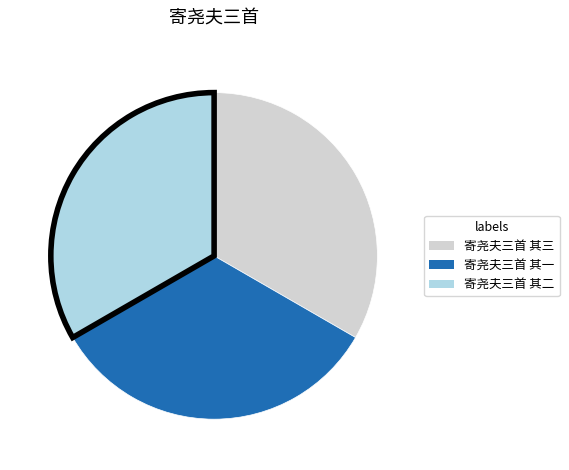

Do 寄尧夫三首 其二 and 寄尧夫三首 其一 together represent more than half of the pie?

Yes